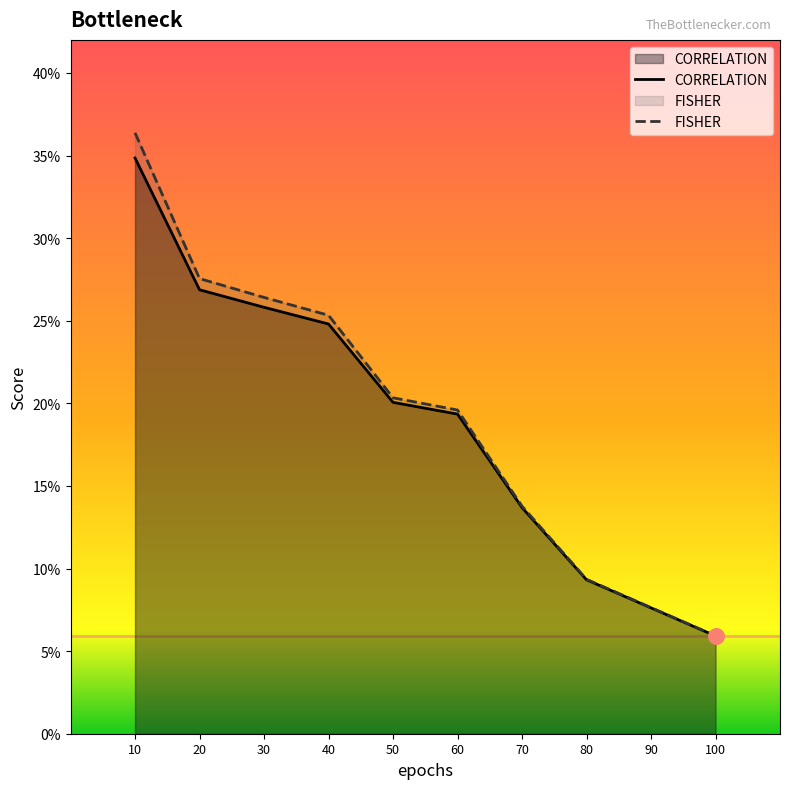

What is the total value across all series at 20?

0.5